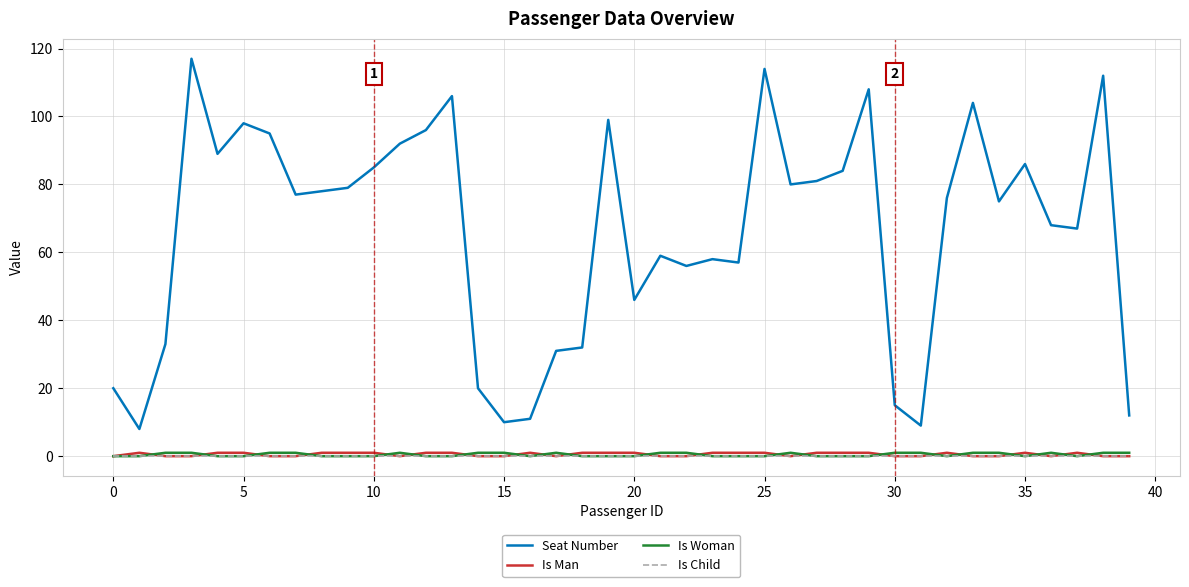

True or false: Seat Number and Is Child cross at least once.

False